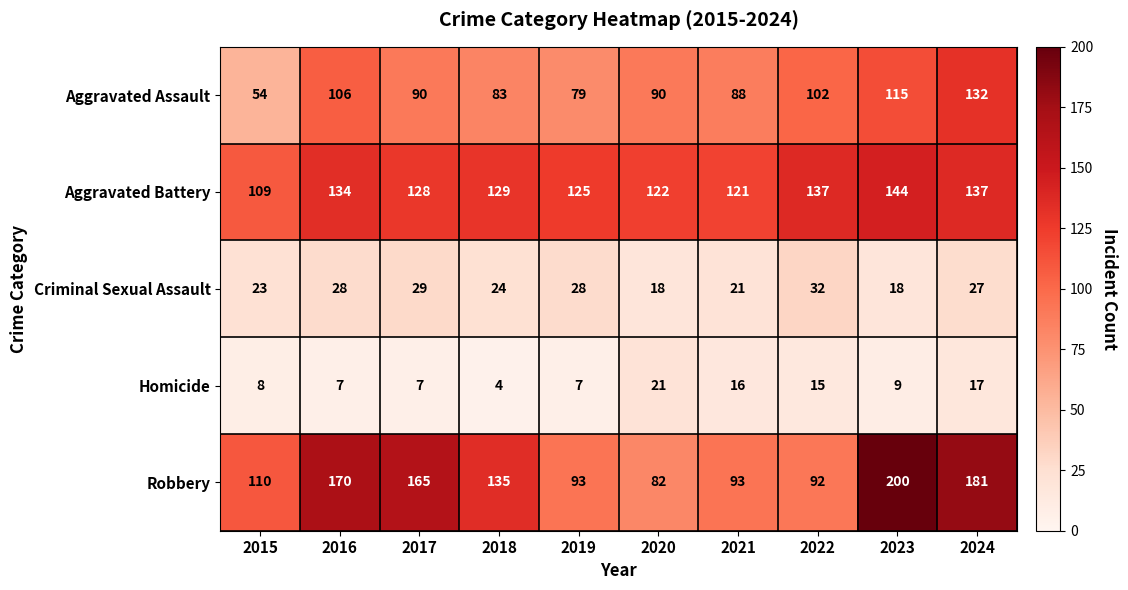

Between 2016 and 2022, which series saw the biggest shift?

Robbery